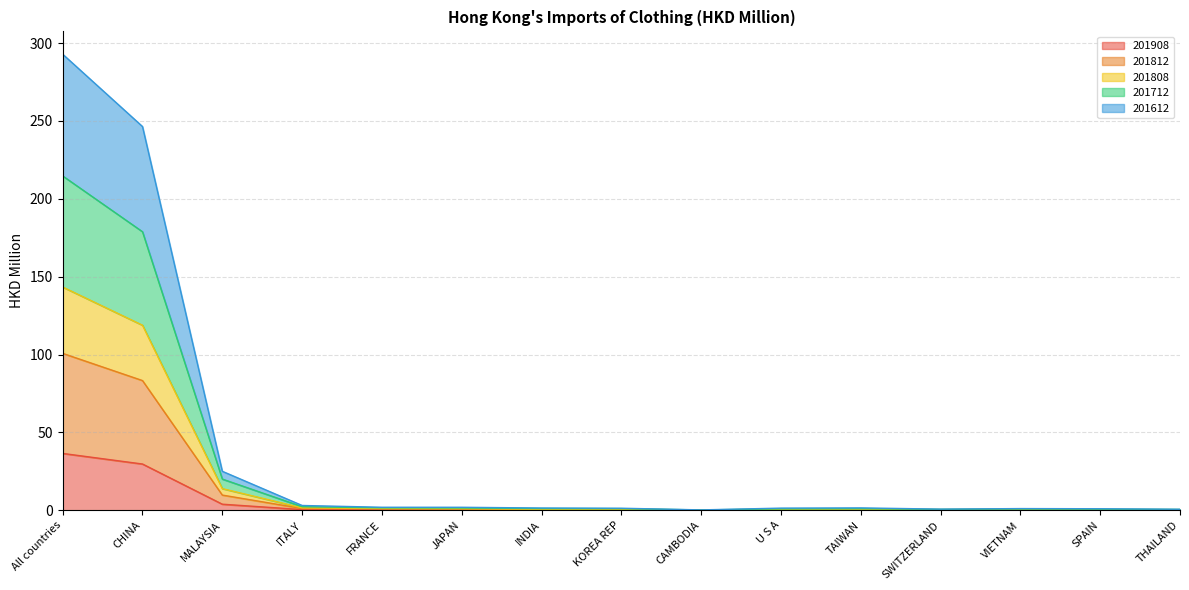

At which category is the sum across all series the highest?

All countries